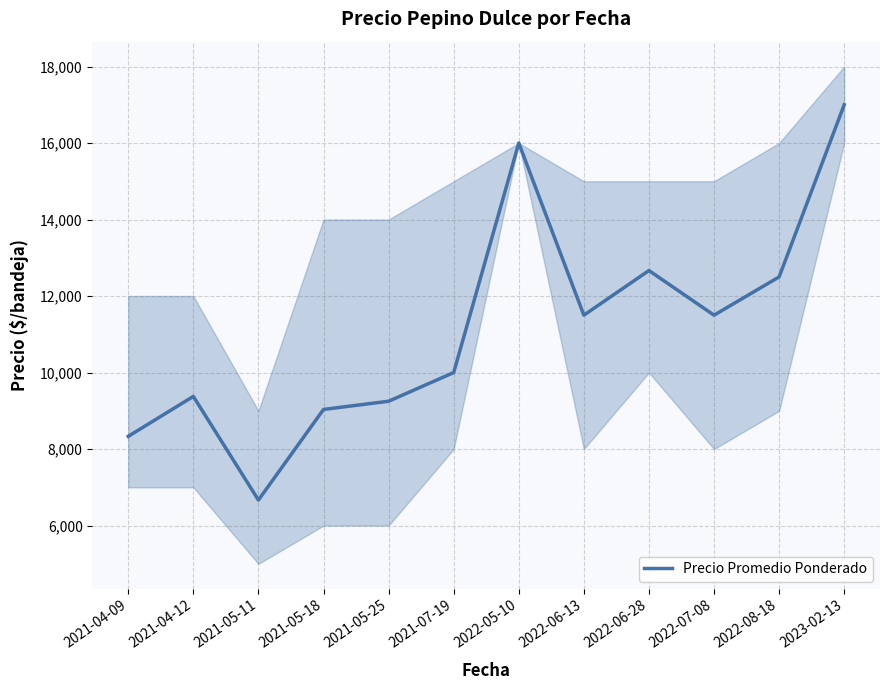

Count the number of data series in this chart.

1